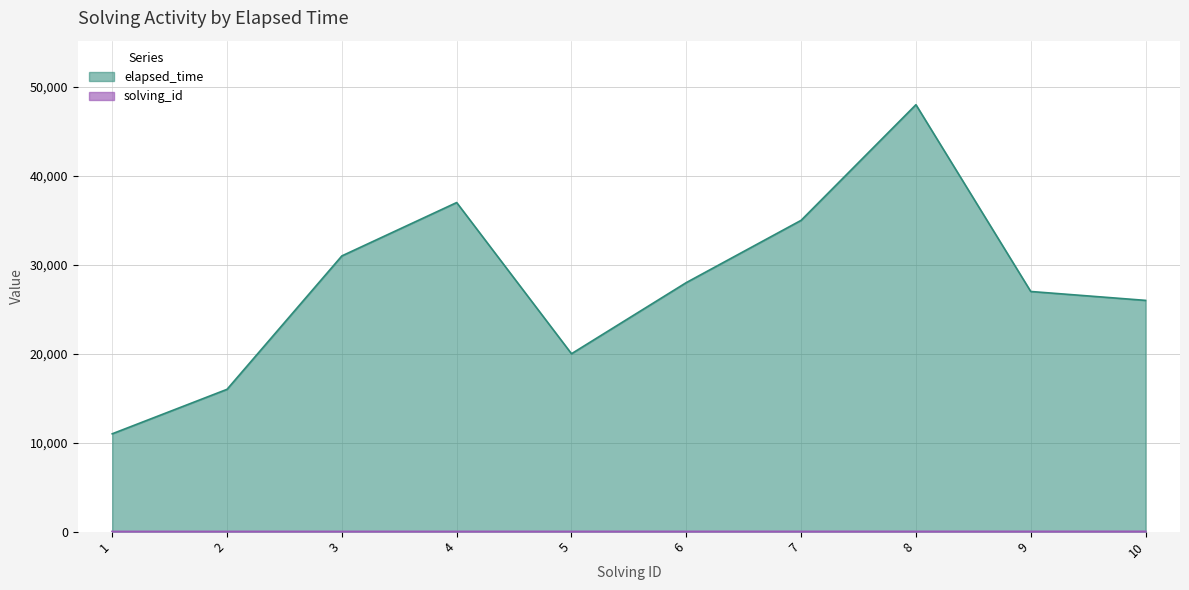

True or false: elapsed_time and solving_id intersect in this chart.

False